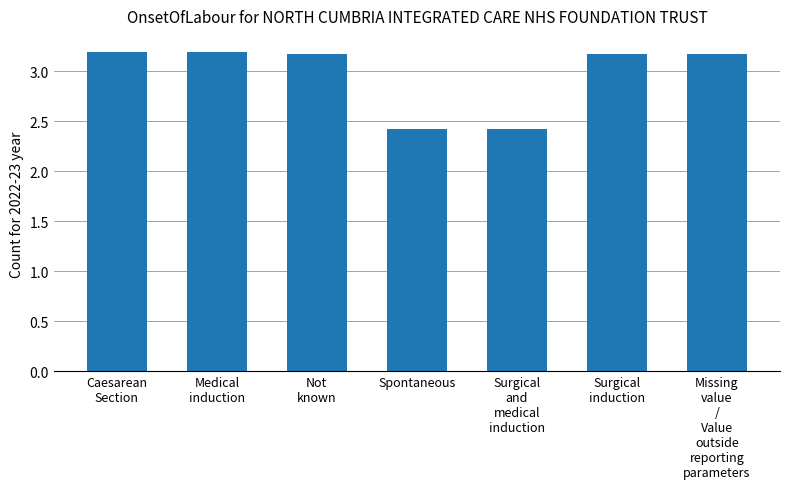

Approximately how many times larger is the value at Spontaneous compared to Medical
induction?

0.8